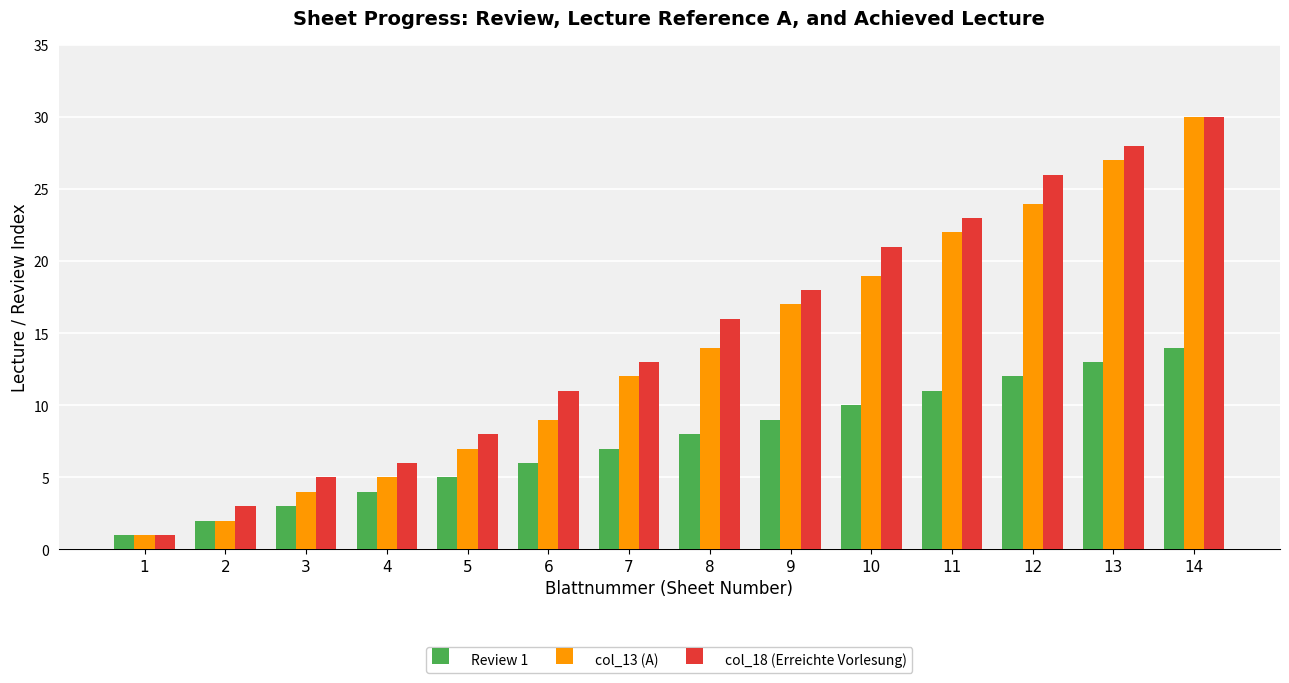

Reading left to right, list all the values displayed in this chart.

Review 1: 1	2	3	4	5	6	7	8	9	10	11	12	13	14
col_13 (A): 1	2	4	5	7	9	12	14	17	19	22	24	27	30
col_18 (Erreichte Vorlesung): 1	3	5	6	8	11	13	16	18	21	23	26	28	30